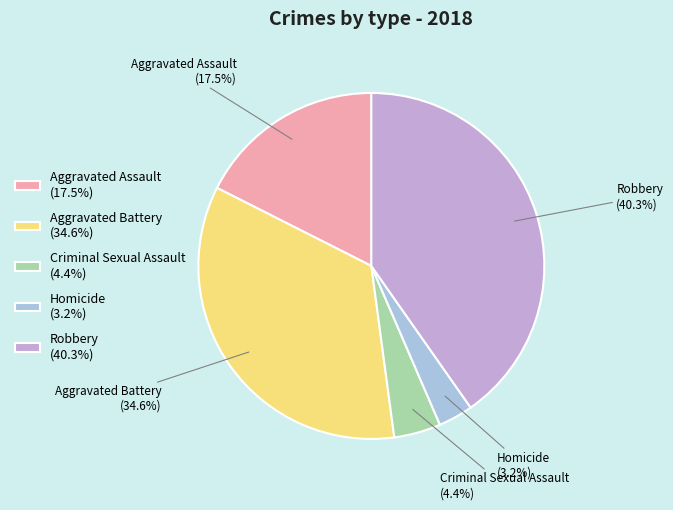

How many slices are in this pie chart?

5